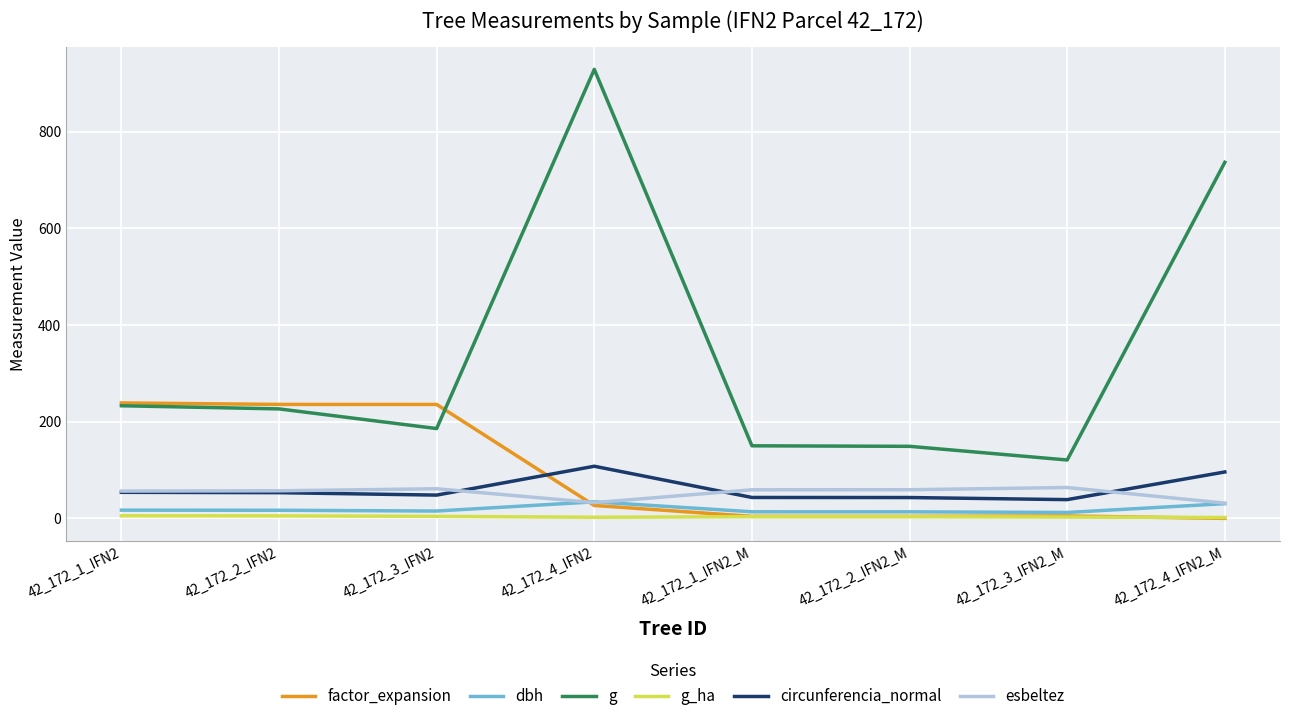

Which series has the largest range (max minus min)?

g